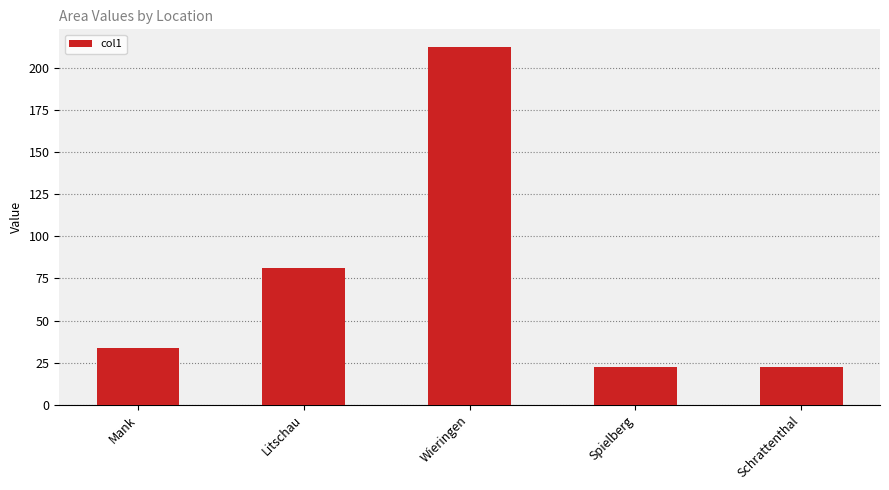

The chart shows a value of 137.7 at Litschau. True or false?

False